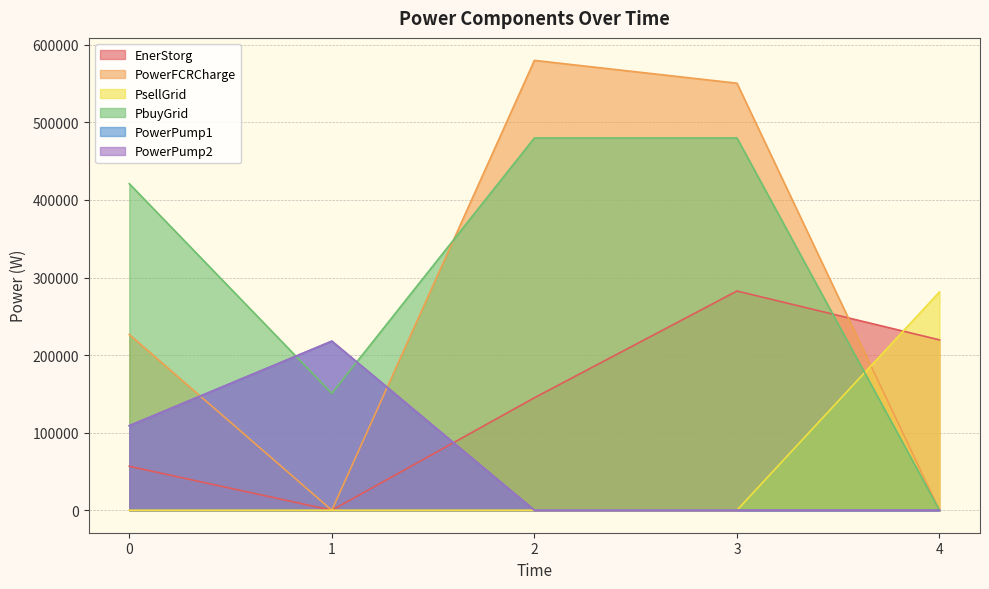

Rank the series at 2 from lowest to highest value.

PsellGrid, PowerPump1, PowerPump2, EnerStorg, PbuyGrid, PowerFCRCharge